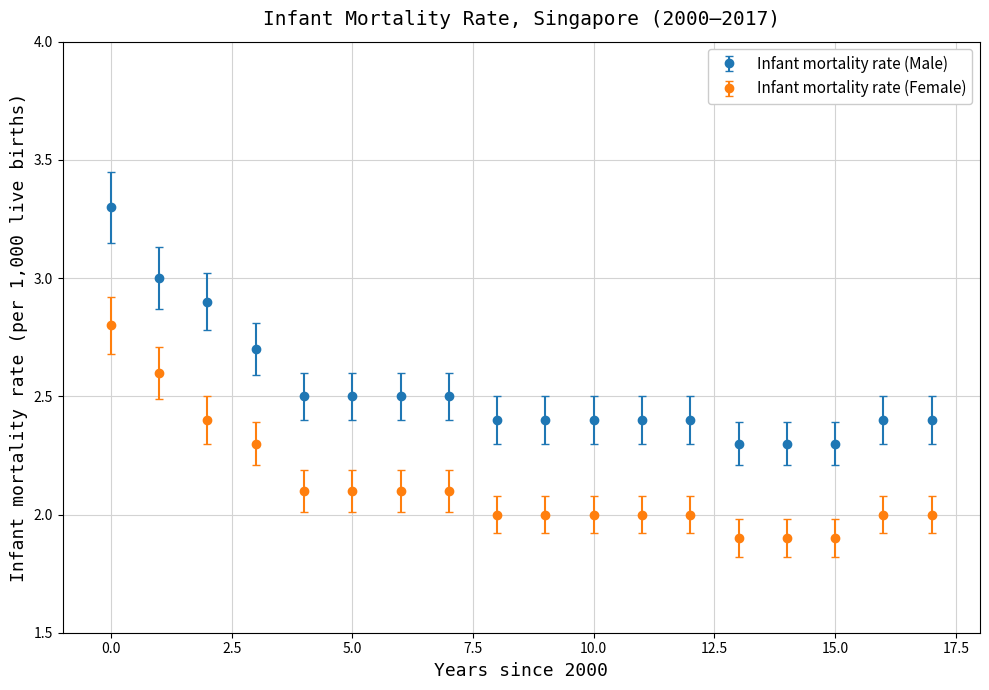

Which series has the largest total across all categories?

Infant mortality rate (Male)